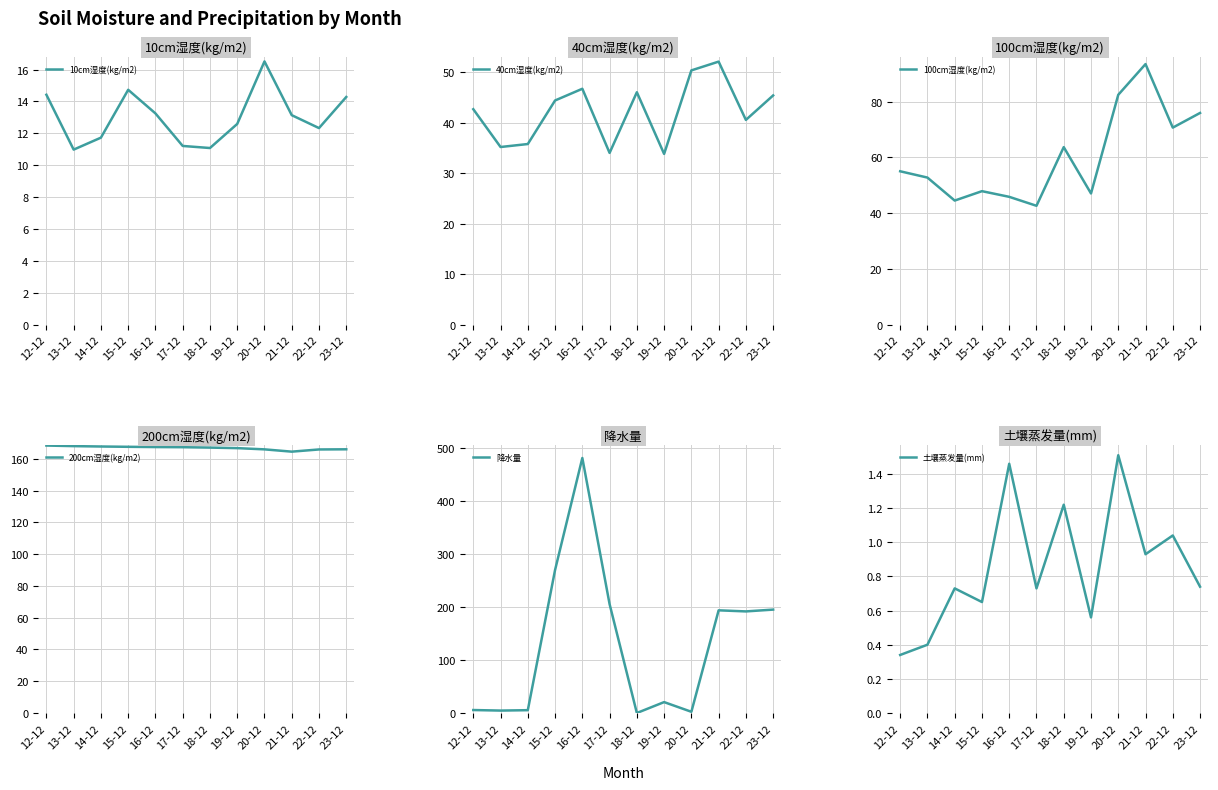

Reading left to right, what are all the values shown in this chart?

10cm湿度(kg/m2): 14.4	11.0	11.7	14.7	13.2	11.2	11.1	12.6	16.5	13.1	12.3	14.3
40cm湿度(kg/m2): 42.7	35.2	35.8	44.4	46.8	34.0	46.1	33.9	50.4	52.1	40.6	45.4
100cm湿度(kg/m2): 55.0	52.8	44.5	47.9	45.9	42.6	63.7	47.1	82.4	93.5	70.7	75.9
200cm湿度(kg/m2): 168.3	168.0	167.7	167.5	167.4	167.3	167.0	166.7	165.9	164.5	165.9	166.0
降水量: 5.6	4.6	5.3	270.0	481.3	205.5	0.0	20.6	2.3	193.8	191.8	195.2
土壤蒸发量(mm): 0.3	0.4	0.7	0.7	1.5	0.7	1.2	0.6	1.5	0.9	1.0	0.7